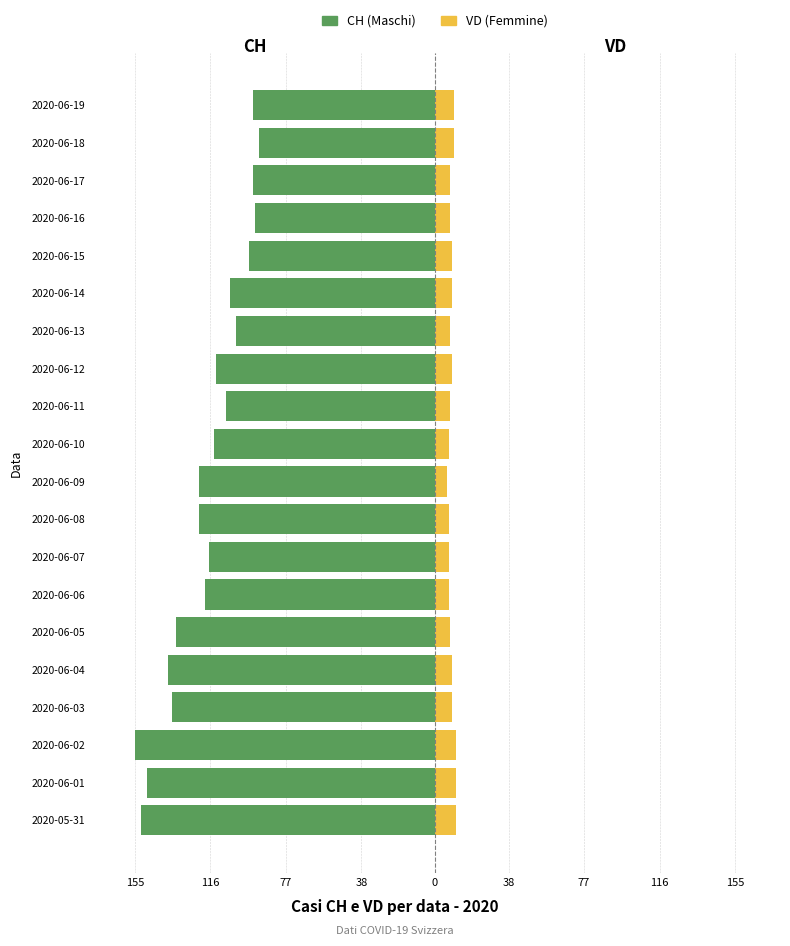

Which series changed the most between 2020-06-03 and 2020-06-18?

CH (Maschi)